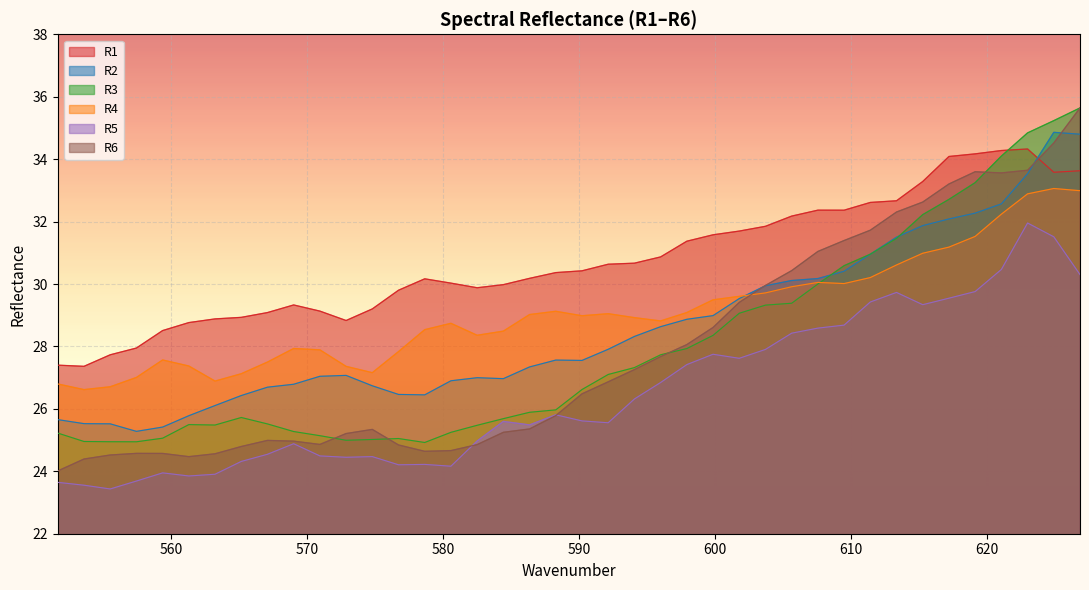

What is the average value of the R3 series?

28.0